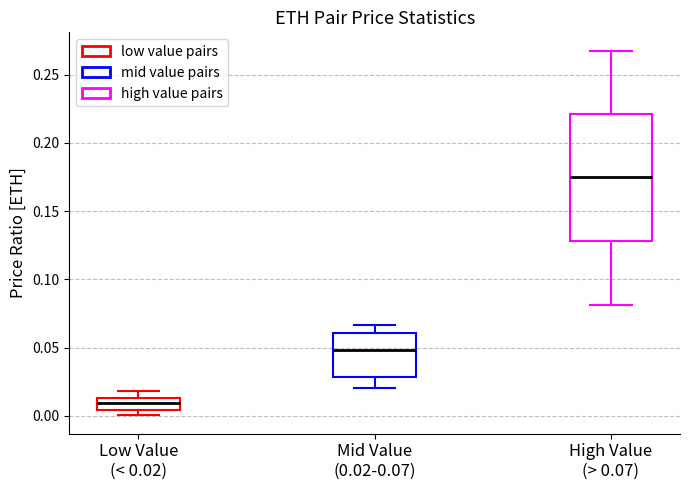

Where is the upper edge of the box for Low Value (< 0.02) on the y-axis? The values are not printed on the chart, so give them approximately, as read against the axis.

0.015